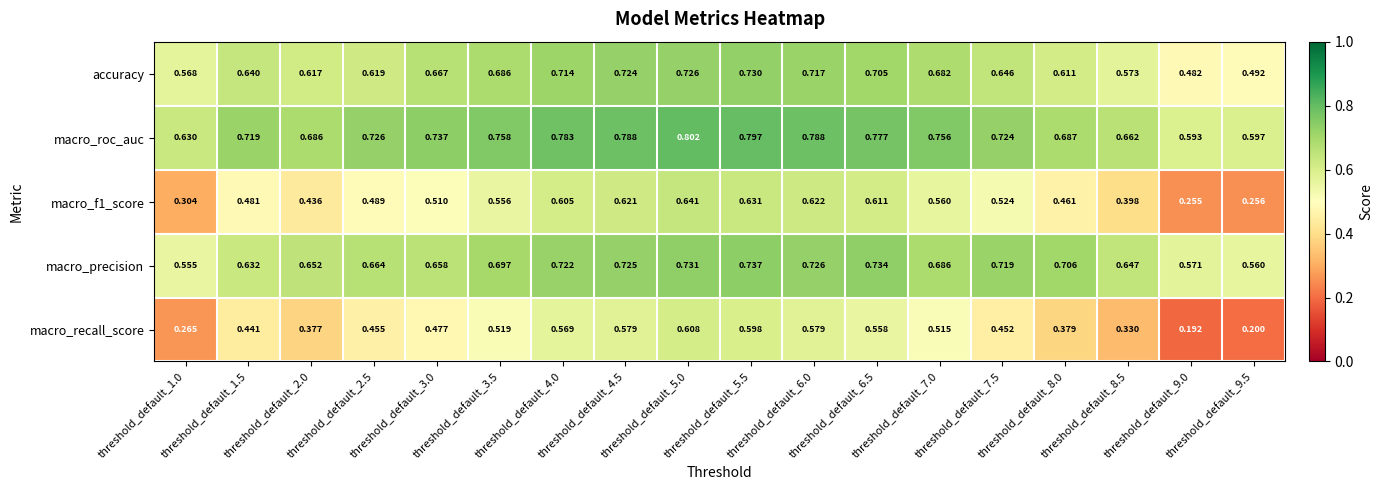

At threshold_default_3.5, list the series in order from smallest to largest.

macro_recall_score, macro_f1_score, accuracy, macro_precision, macro_roc_auc